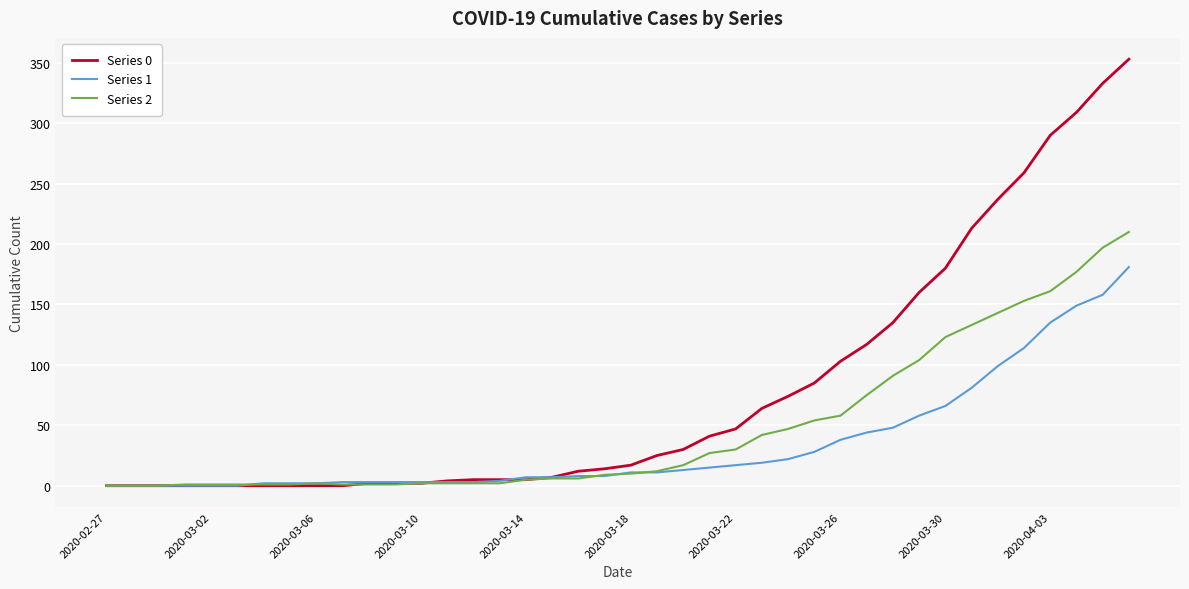

Which series ends up on top after the final intersection of Series 0 and Series 2?

Series 0